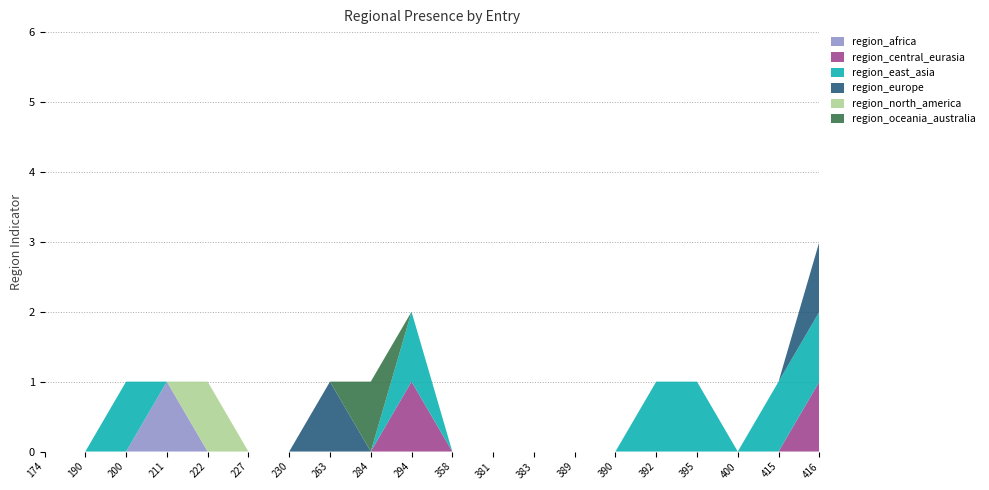

Reading right to left, extract all data points from this chart.

region_africa: 0	0	0	0	0	0	0	0	0	0	0	0	0	0	0	0	1	0	0	0
region_central_eurasia: 1	0	0	0	0	0	0	0	0	0	1	0	0	0	0	0	0	0	0	0
region_east_asia: 1	1	0	1	1	0	0	0	0	0	1	0	0	0	0	0	0	1	0	0
region_europe: 1	0	0	0	0	0	0	0	0	0	0	0	1	0	0	0	0	0	0	0
region_north_america: 0	0	0	0	0	0	0	0	0	0	0	0	0	0	0	1	0	0	0	0
region_oceania_australia: 0	0	0	0	0	0	0	0	0	0	0	1	0	0	0	0	0	0	0	0